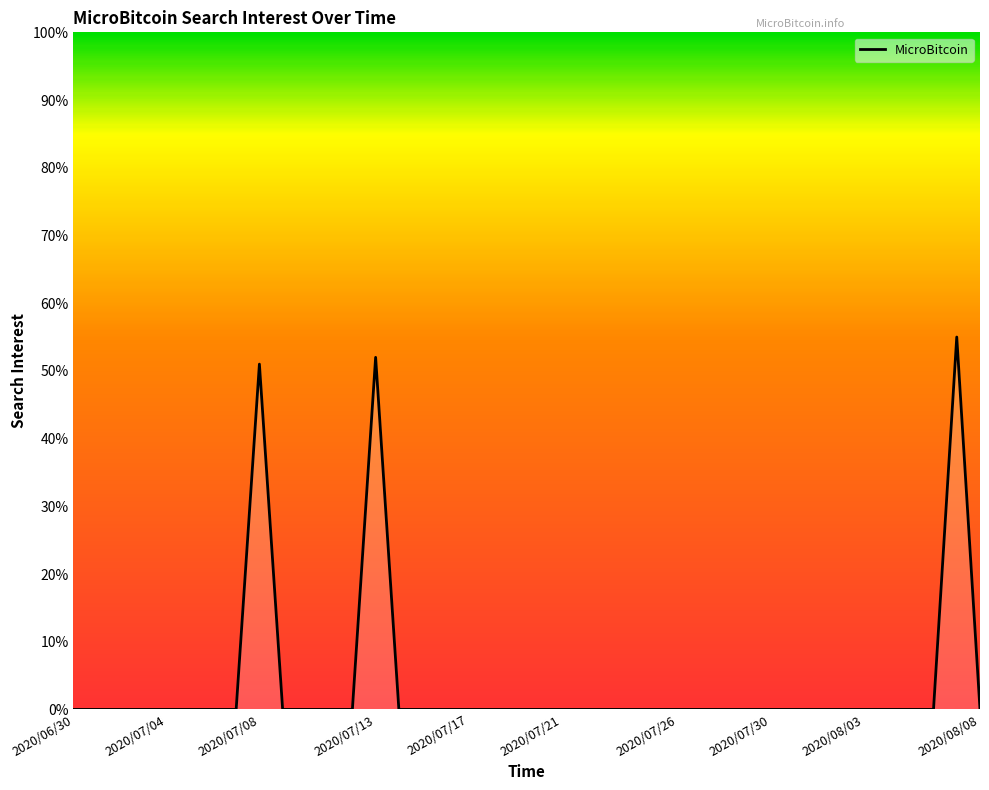

What is the sum of all values?

158